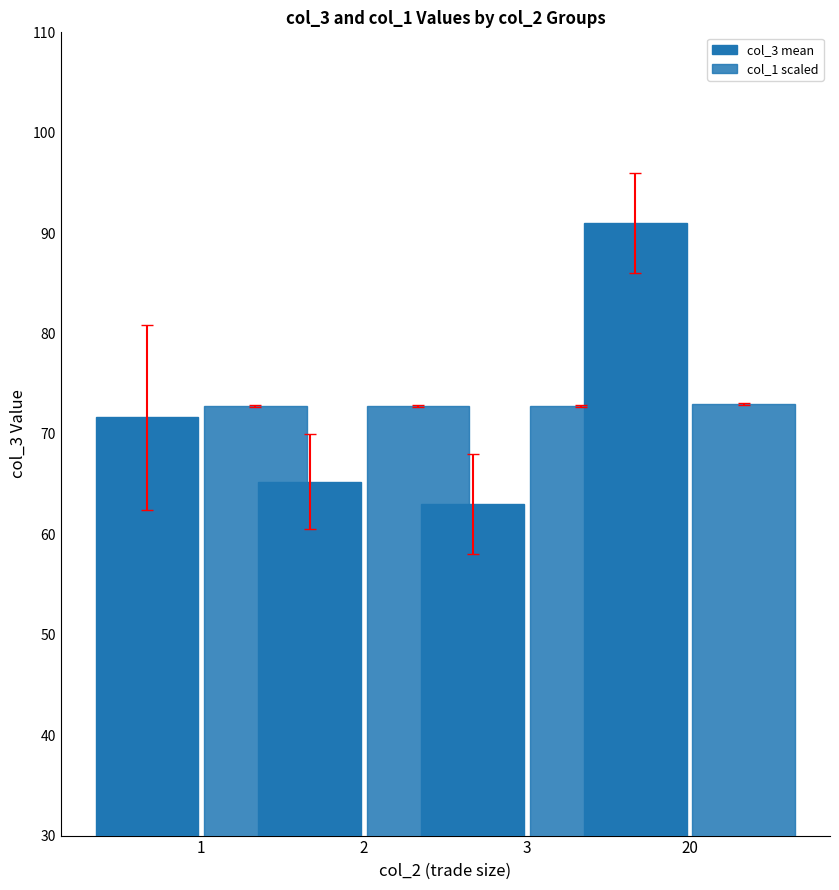

What is the average value of the col_1 scaled series?

72.8